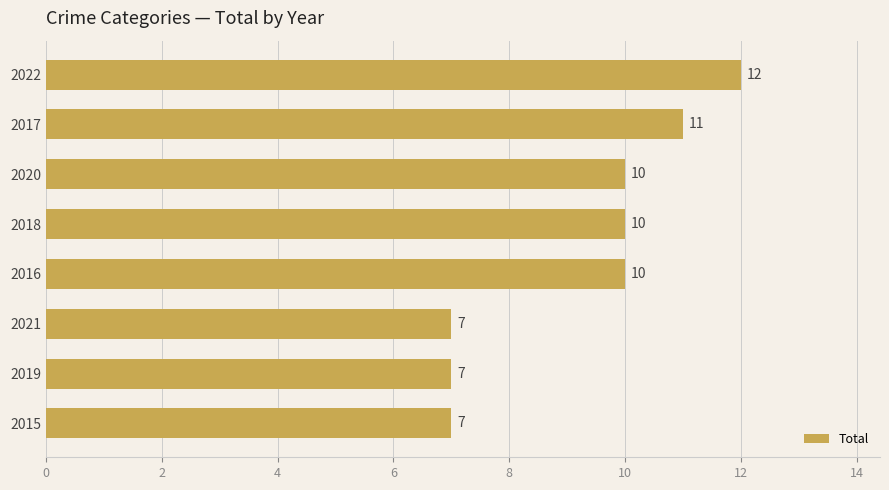

How many values are below 10?

3